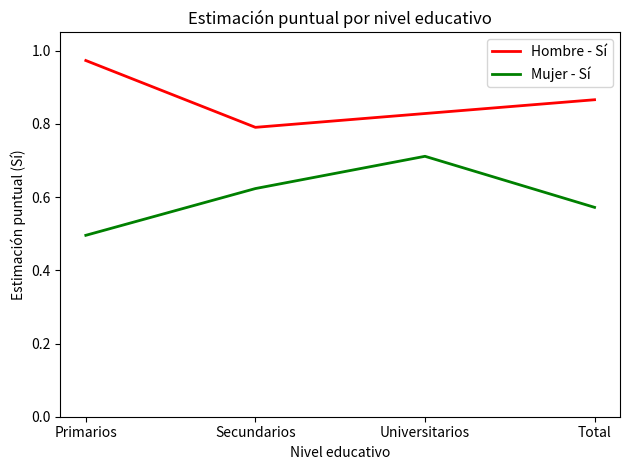

What is the difference between the second highest and minimum values in the Hombre - Sí series?

0.1